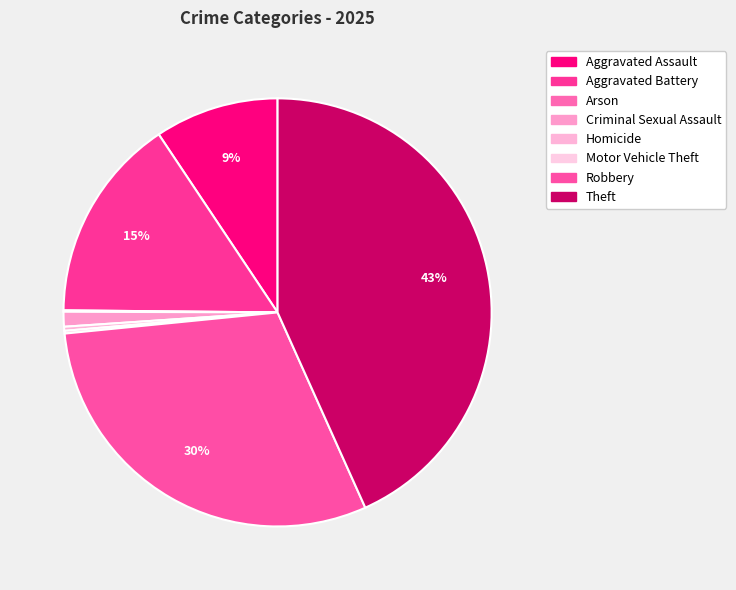

Which category has the biggest portion of the pie?

Theft